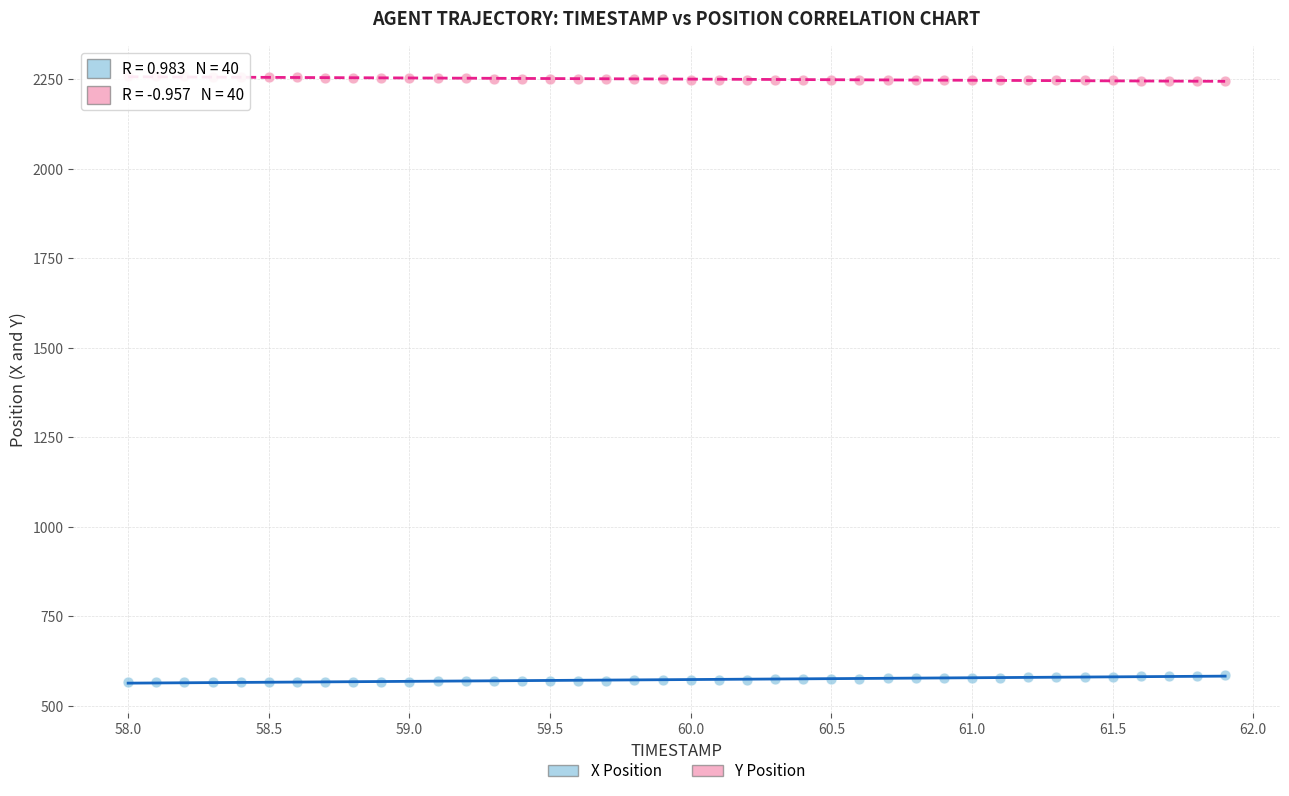

Which series contains the lowest Y value?

X Position